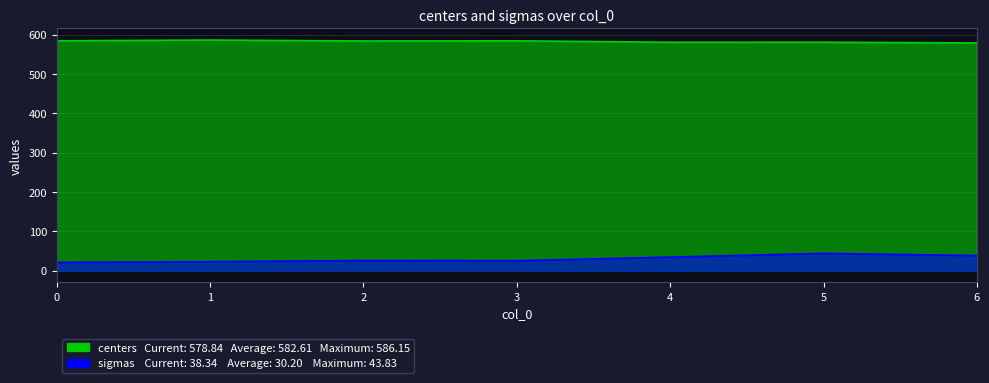

List the labels in order of sigmas value, smallest first.

0, 1, 3, 2, 4, 6, 5